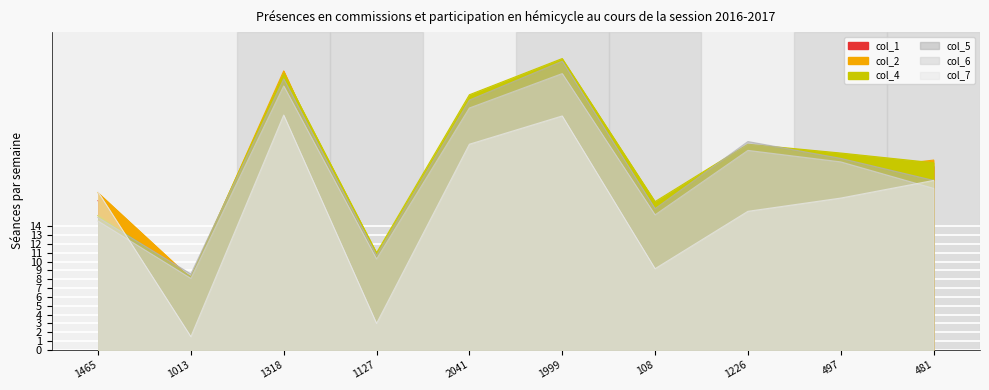

How many series are shown in this chart?

6